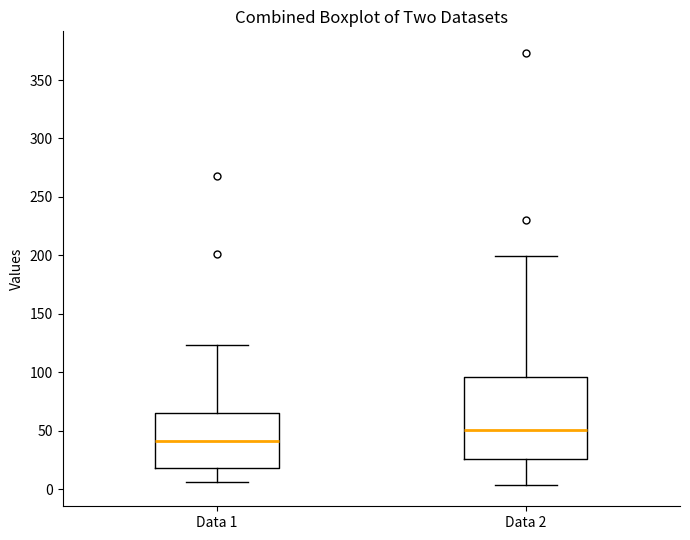

Reading left to right, transcribe this box plot: for each box, give where its median line is, the range the box spans, and where its two whiskers end, as read against the y-axis. The values are not printed on the chart, so give them approximately, as read against the axis.

Data 1: median 40, box 20 to 65, whiskers 5 to 125
Data 2: median 50, box 25 to 95, whiskers 5 to 200